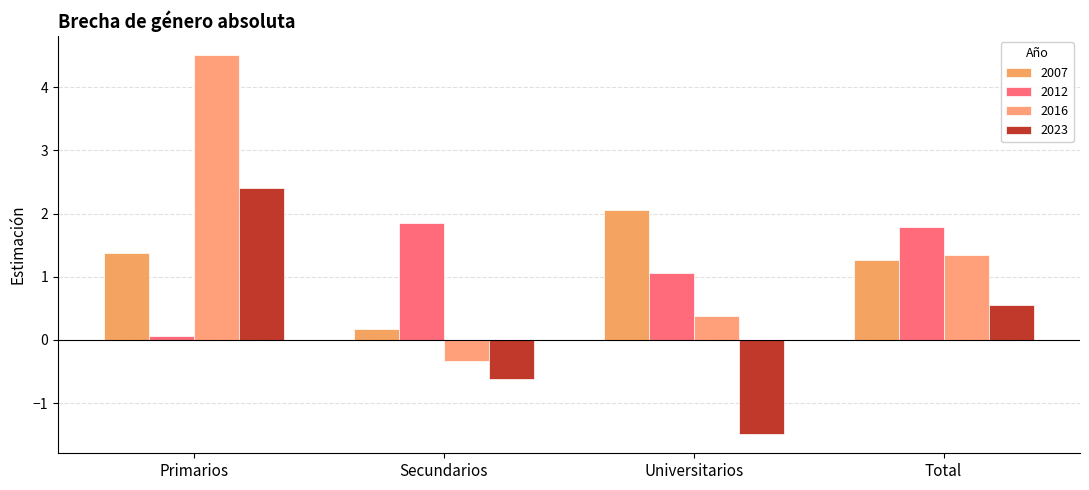

What is the label of the 2nd bar from the right?

Universitarios